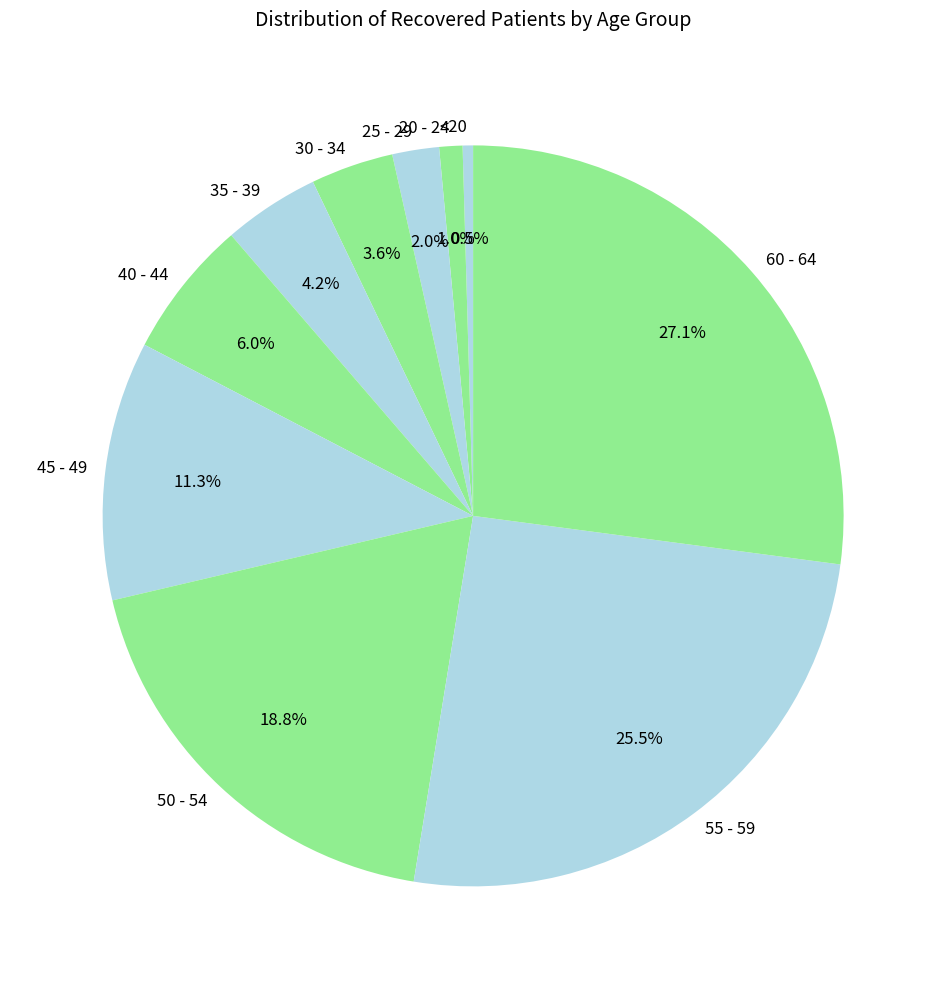

To the nearest percent, what is the average slice percentage?

10%